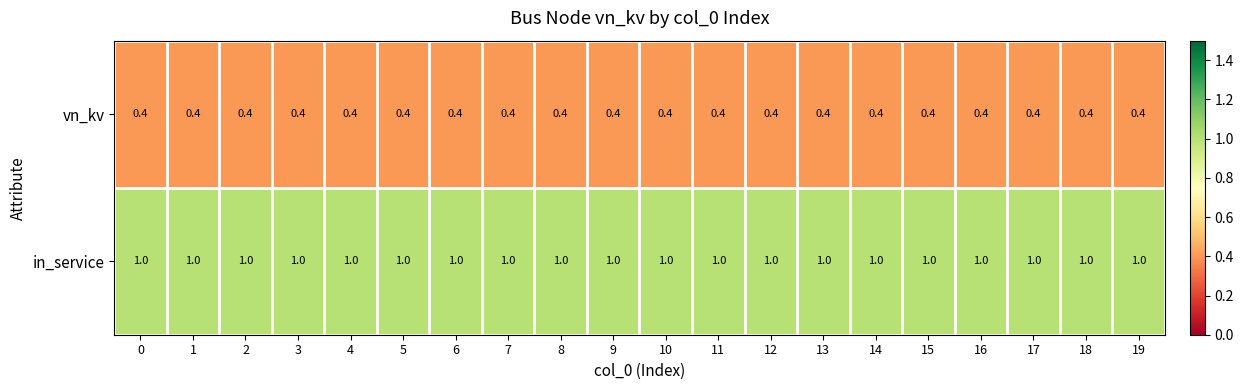

Which series has the largest total across all categories?

in_service